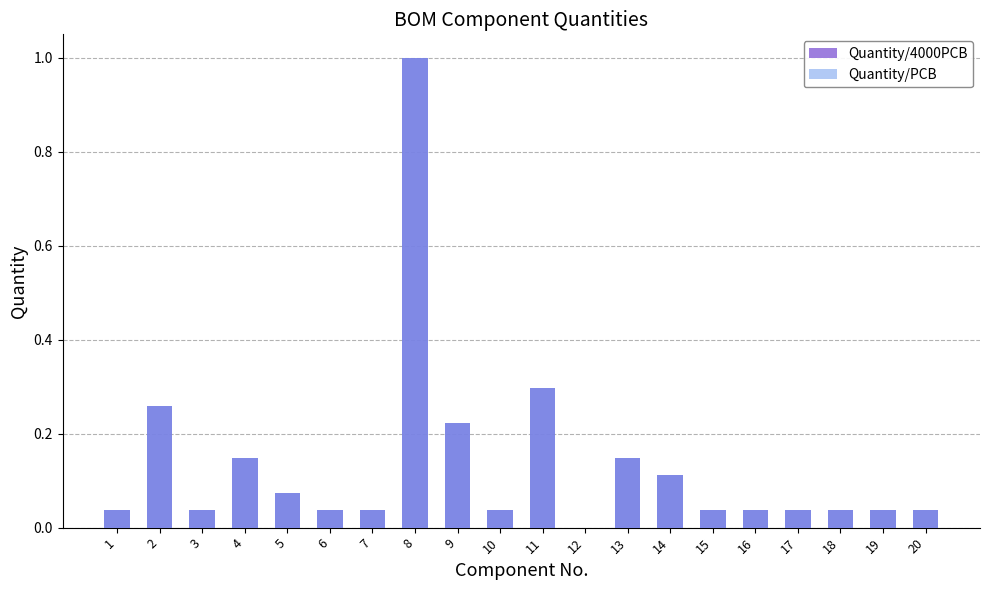

Reading left to right, extract all data points from this chart.

Quantity/4000PCB: 1=0.0	2=0.3	3=0.0	4=0.1	5=0.1	6=0.0	7=0.0	8=1.0	9=0.2	10=0.0	11=0.3	12=0.0	13=0.1	14=0.1	15=0.0	16=0.0	17=0.0	18=0.0	19=0.0	20=0.0
Quantity/PCB: 1=0.0	2=0.3	3=0.0	4=0.1	5=0.1	6=0.0	7=0.0	8=1.0	9=0.2	10=0.0	11=0.3	12=0.0	13=0.1	14=0.1	15=0.0	16=0.0	17=0.0	18=0.0	19=0.0	20=0.0